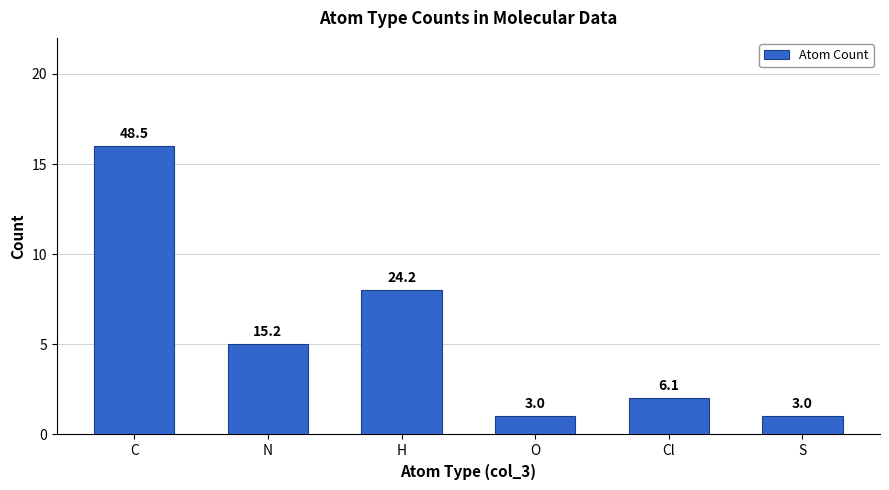

Count the number of categories in the chart.

6